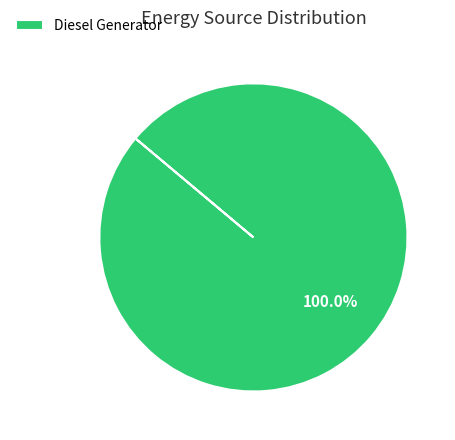

Rank the categories by value from highest to lowest.

Diesel Generator